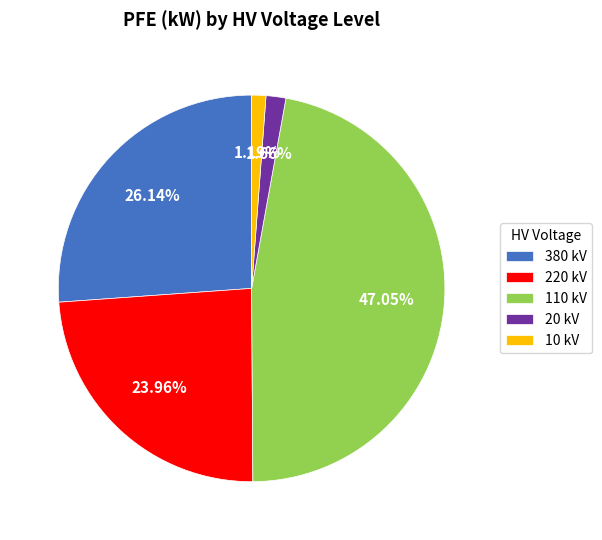

Is there a majority slice in this chart?

No